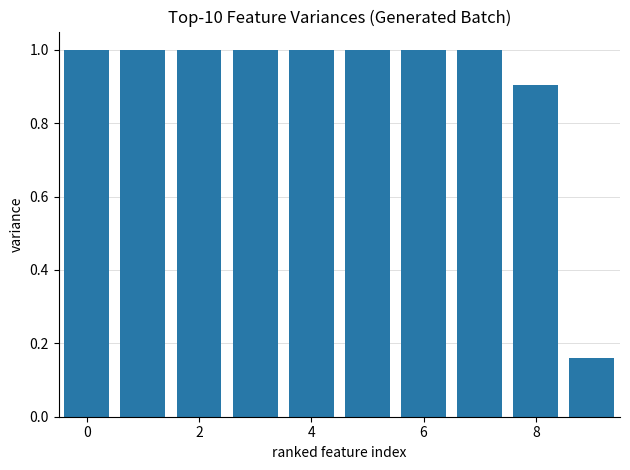

What is the maximum value shown in the chart?

1.0